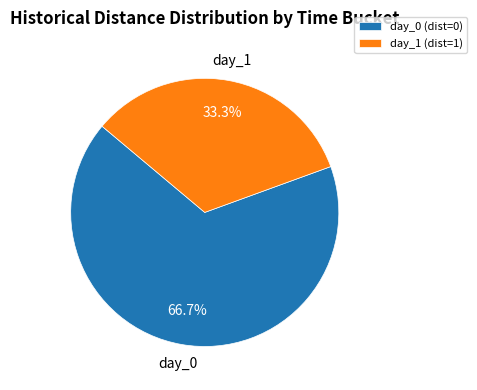

Between day_1 and day_0, which is larger?

day_0